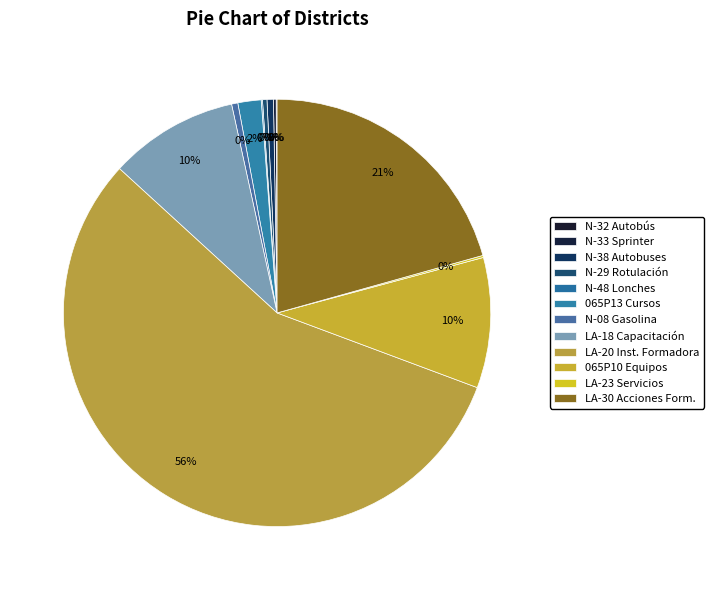

Count the number of slices in the pie.

12